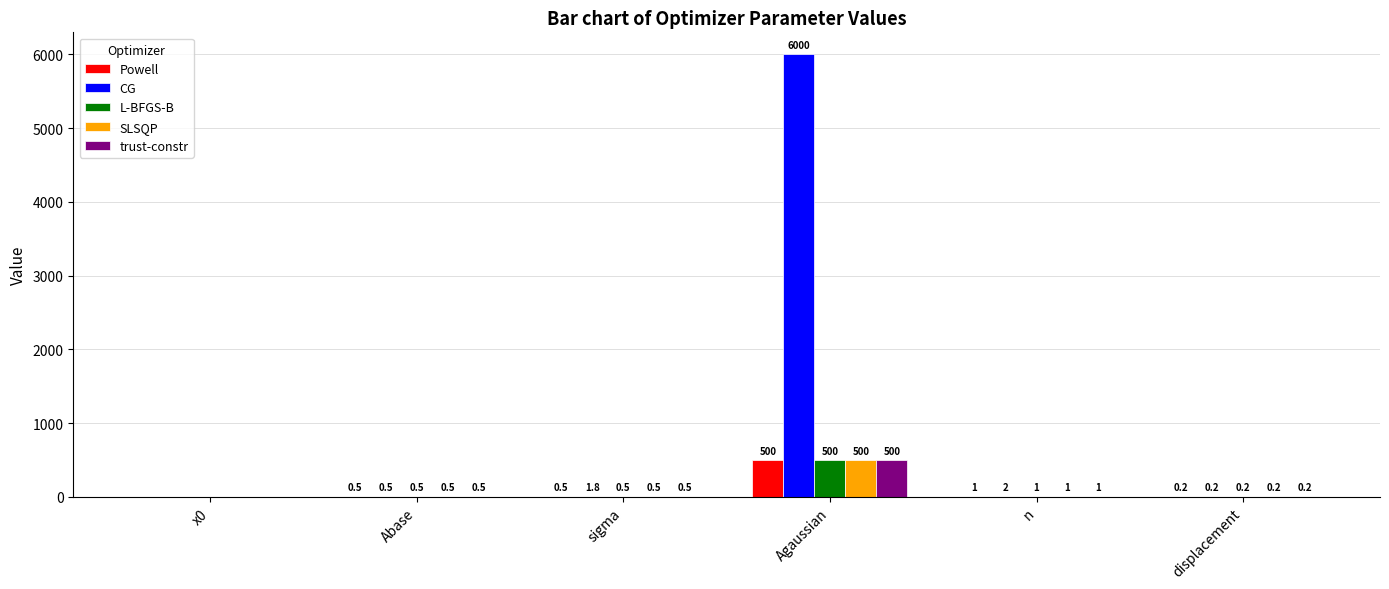

At which category is the sum across all series the highest?

Agaussian